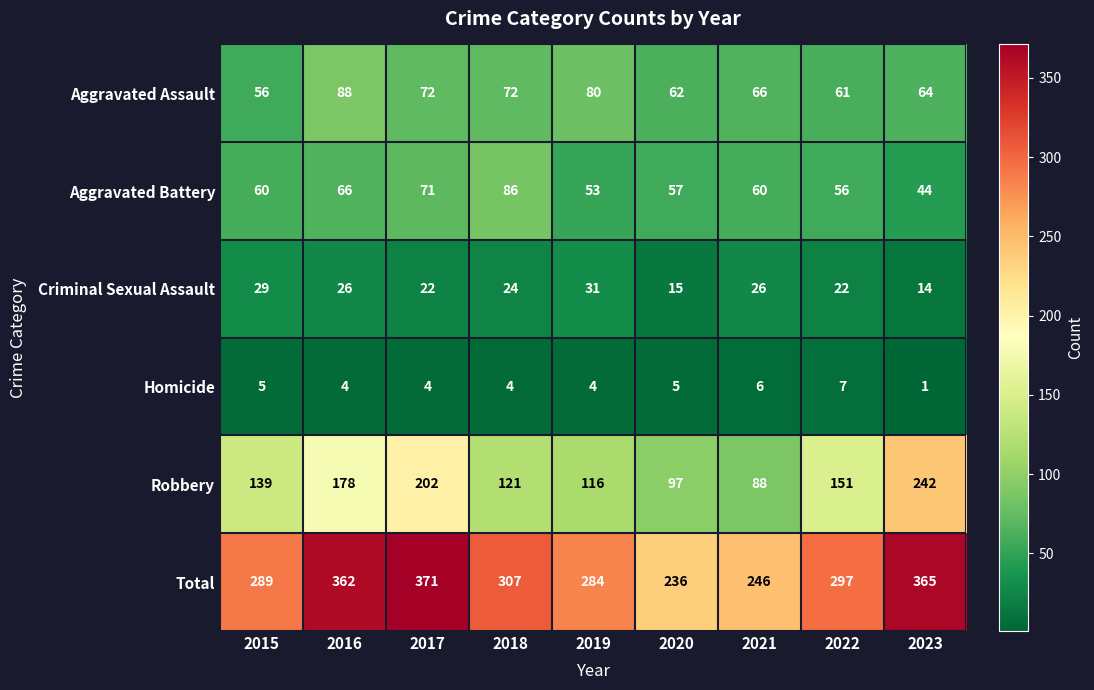

Rank the series by their maximum value, from lowest to highest.

Homicide, Criminal Sexual Assault, Aggravated Battery, Aggravated Assault, Robbery, Total